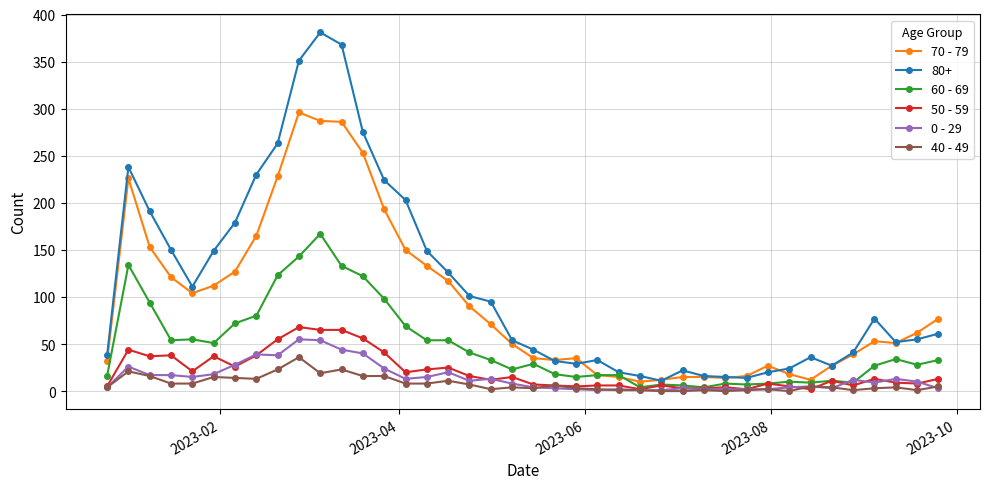

Which series has the largest total across all categories?

80+